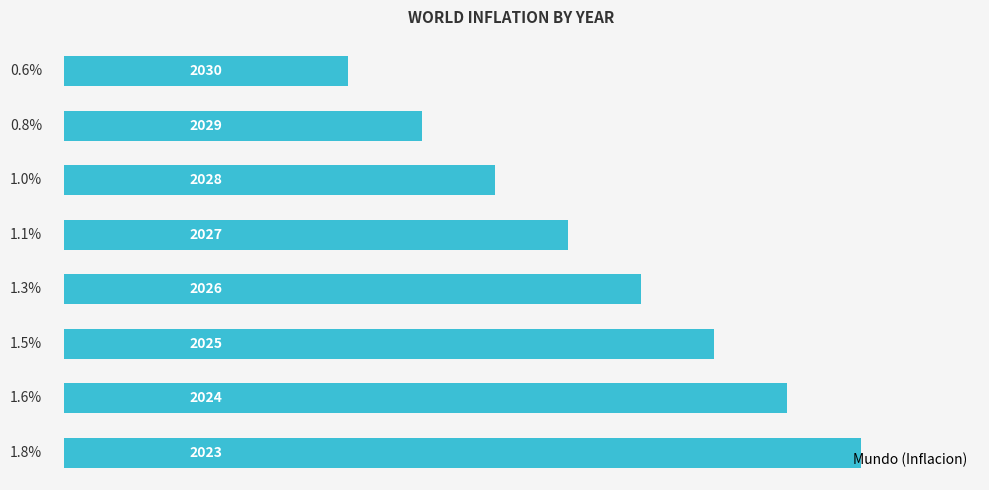

What is the greatest value displayed?

1.8